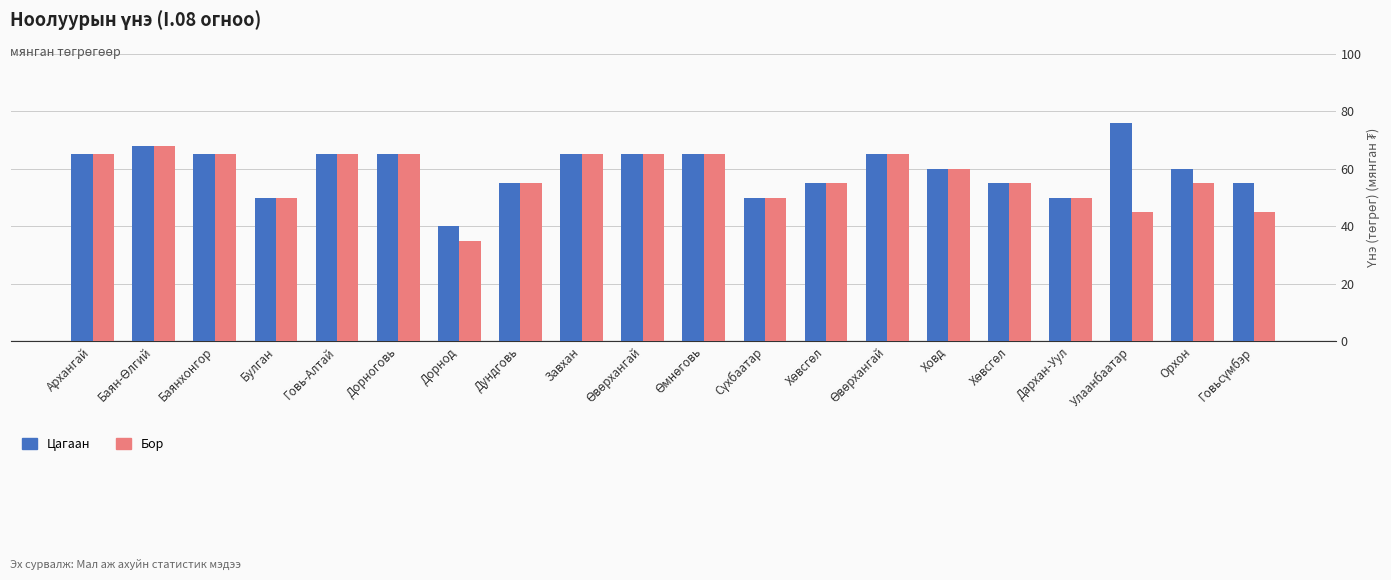

List the labels in order of Цагаан value, largest first.

Улаанбаатар, Баян-Өлгий, Архангай, Баянхонгор, Говь-Алтай, Дорноговь, Завхан, Өвөрхангай, Өмнөговь, Өвөрхангай, Ховд, Орхон, Дундговь, Хөвсгөл, Хөвсгөл, Говьсүмбэр, Булган, Сүхбаатар, Дархан-Уул, Дорнод